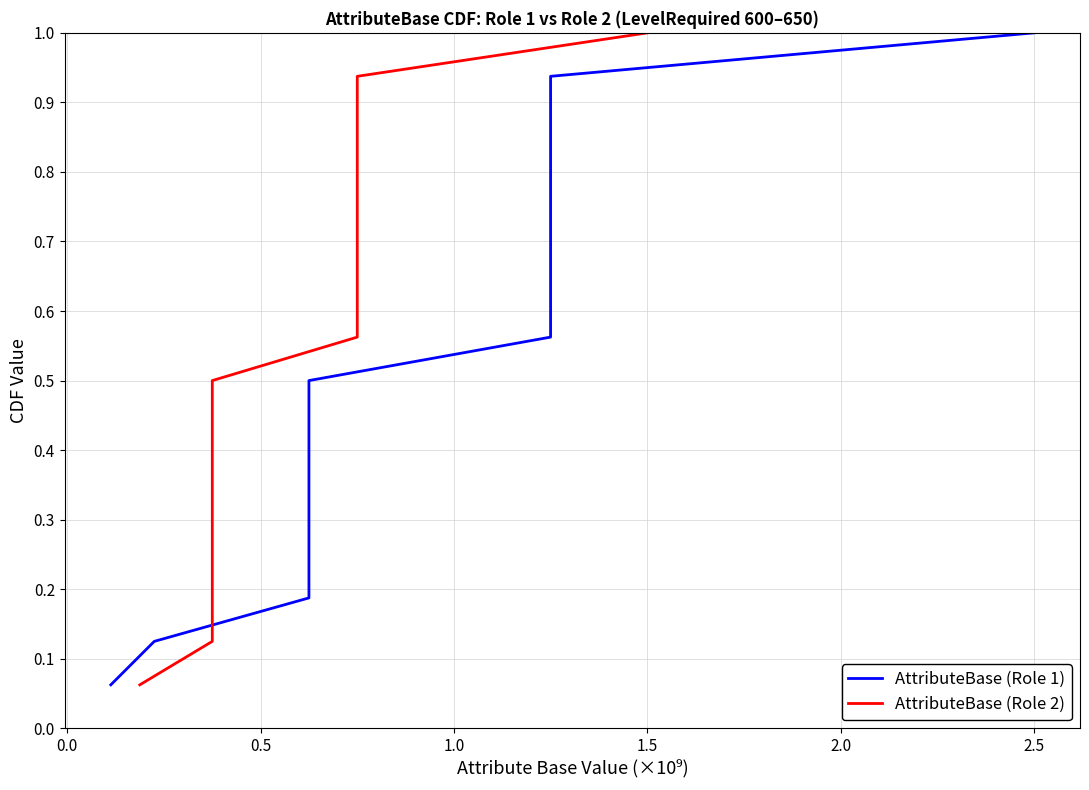

True or false: AttributeBase (Role 1) and AttributeBase (Role 2) cross at least once.

False